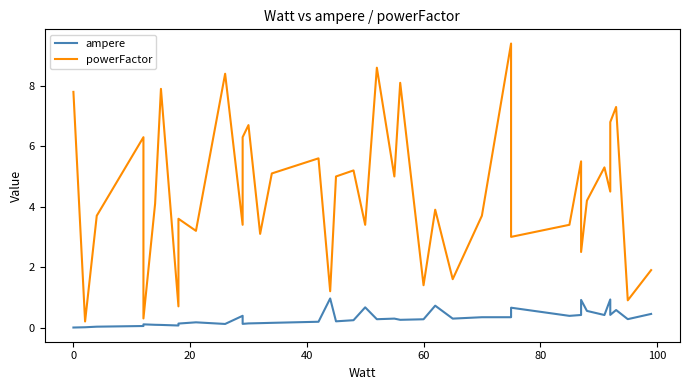

Does the chart have visible grid lines?

No